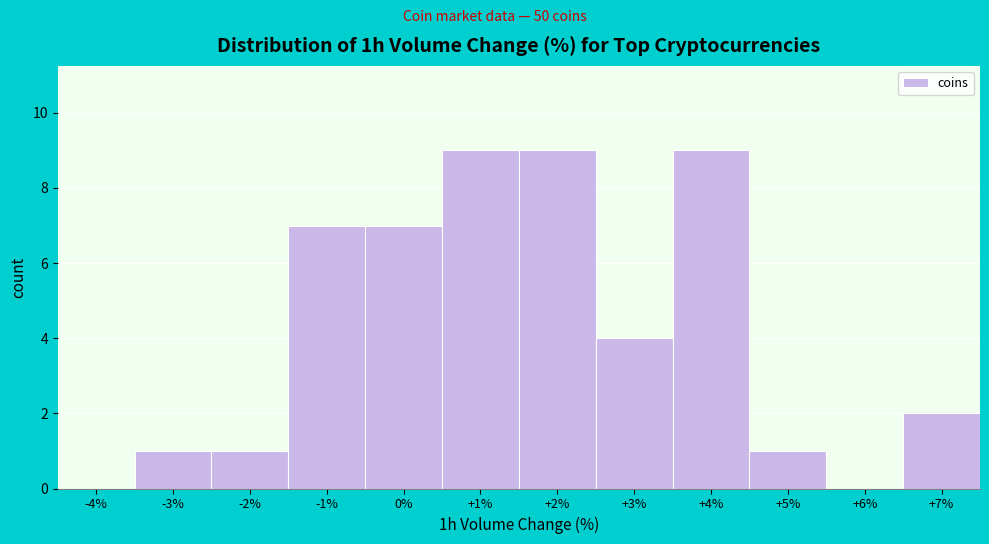

Reading right to left, extract all data points from this chart.

+7%=2	+6%=0	+5%=1	+4%=9	+3%=4	+2%=9	+1%=9	0%=7	-1%=7	-2%=1	-3%=1	-4%=0